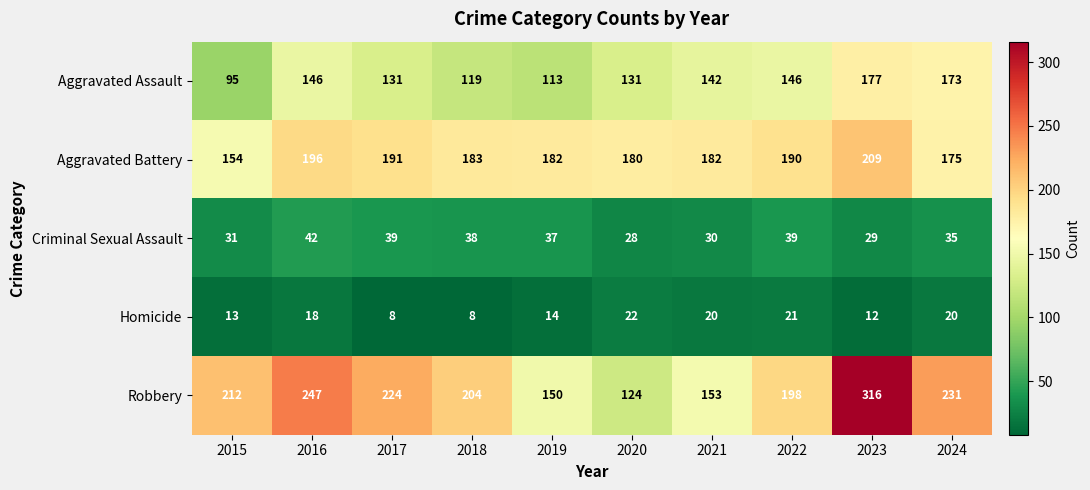

What is the spread (max minus min) of values at 2021?

162